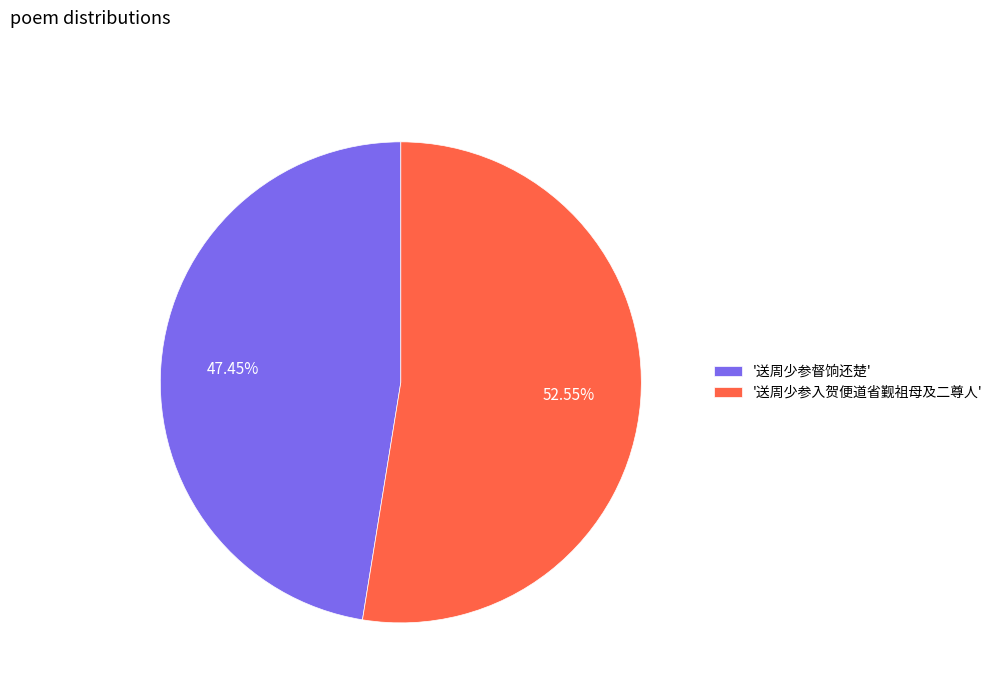

Combined, do '送周少参督饷还楚' and '送周少参入贺便道省觐祖母及二尊人' account for over 50%?

Yes